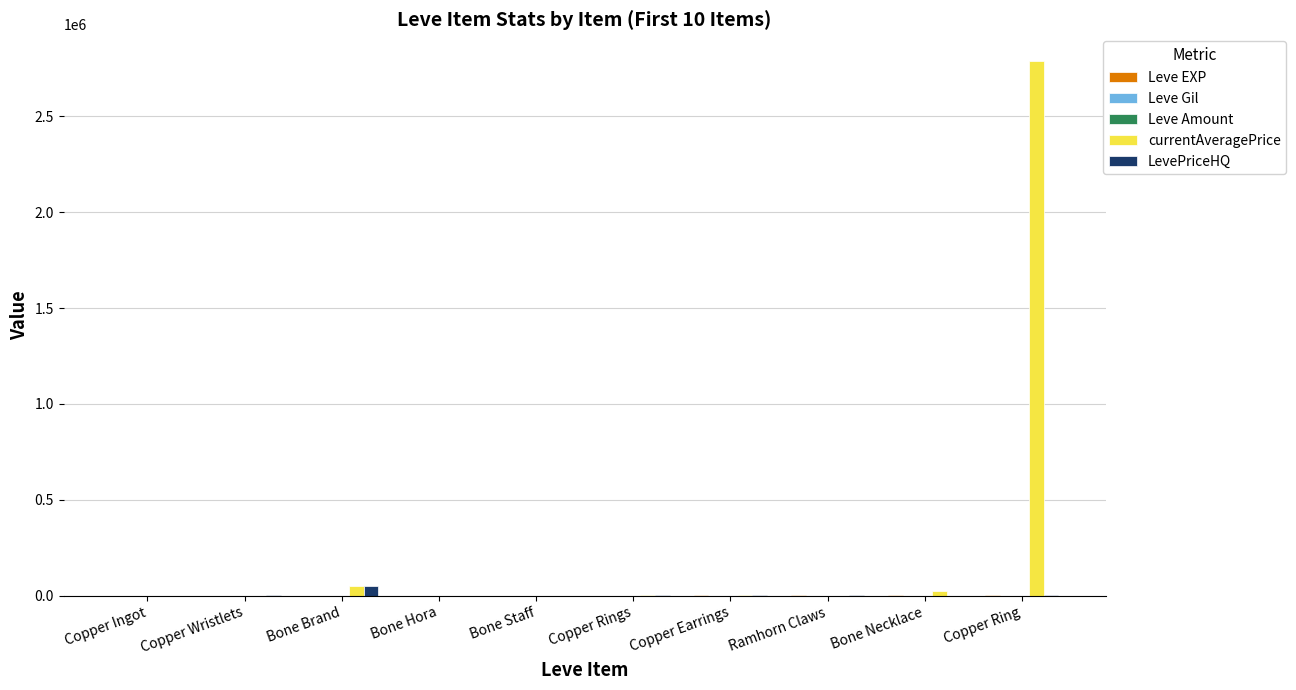

How many data points does each series have?

10